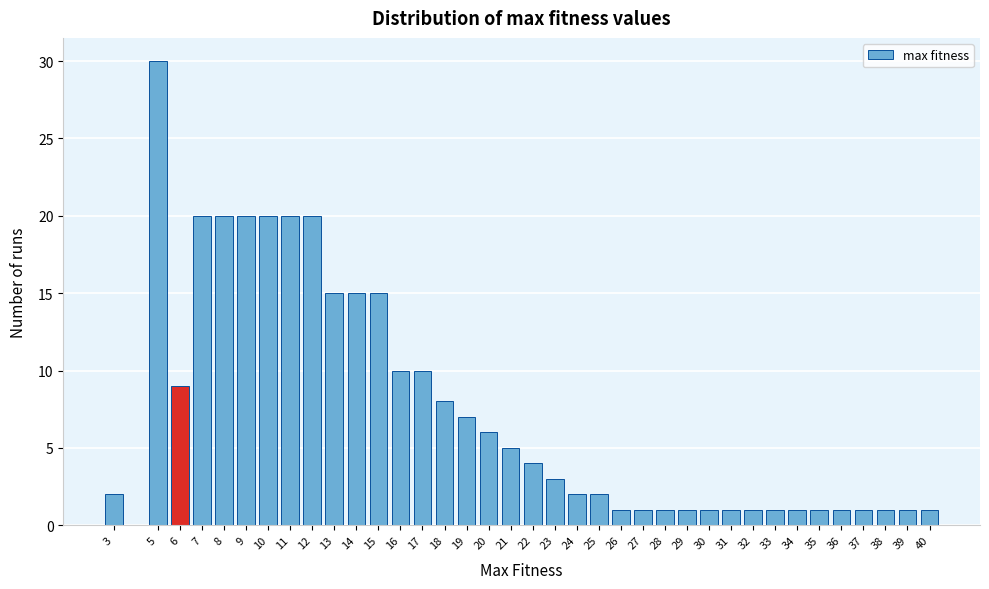

What is the value of the 37th bar from the left?

1